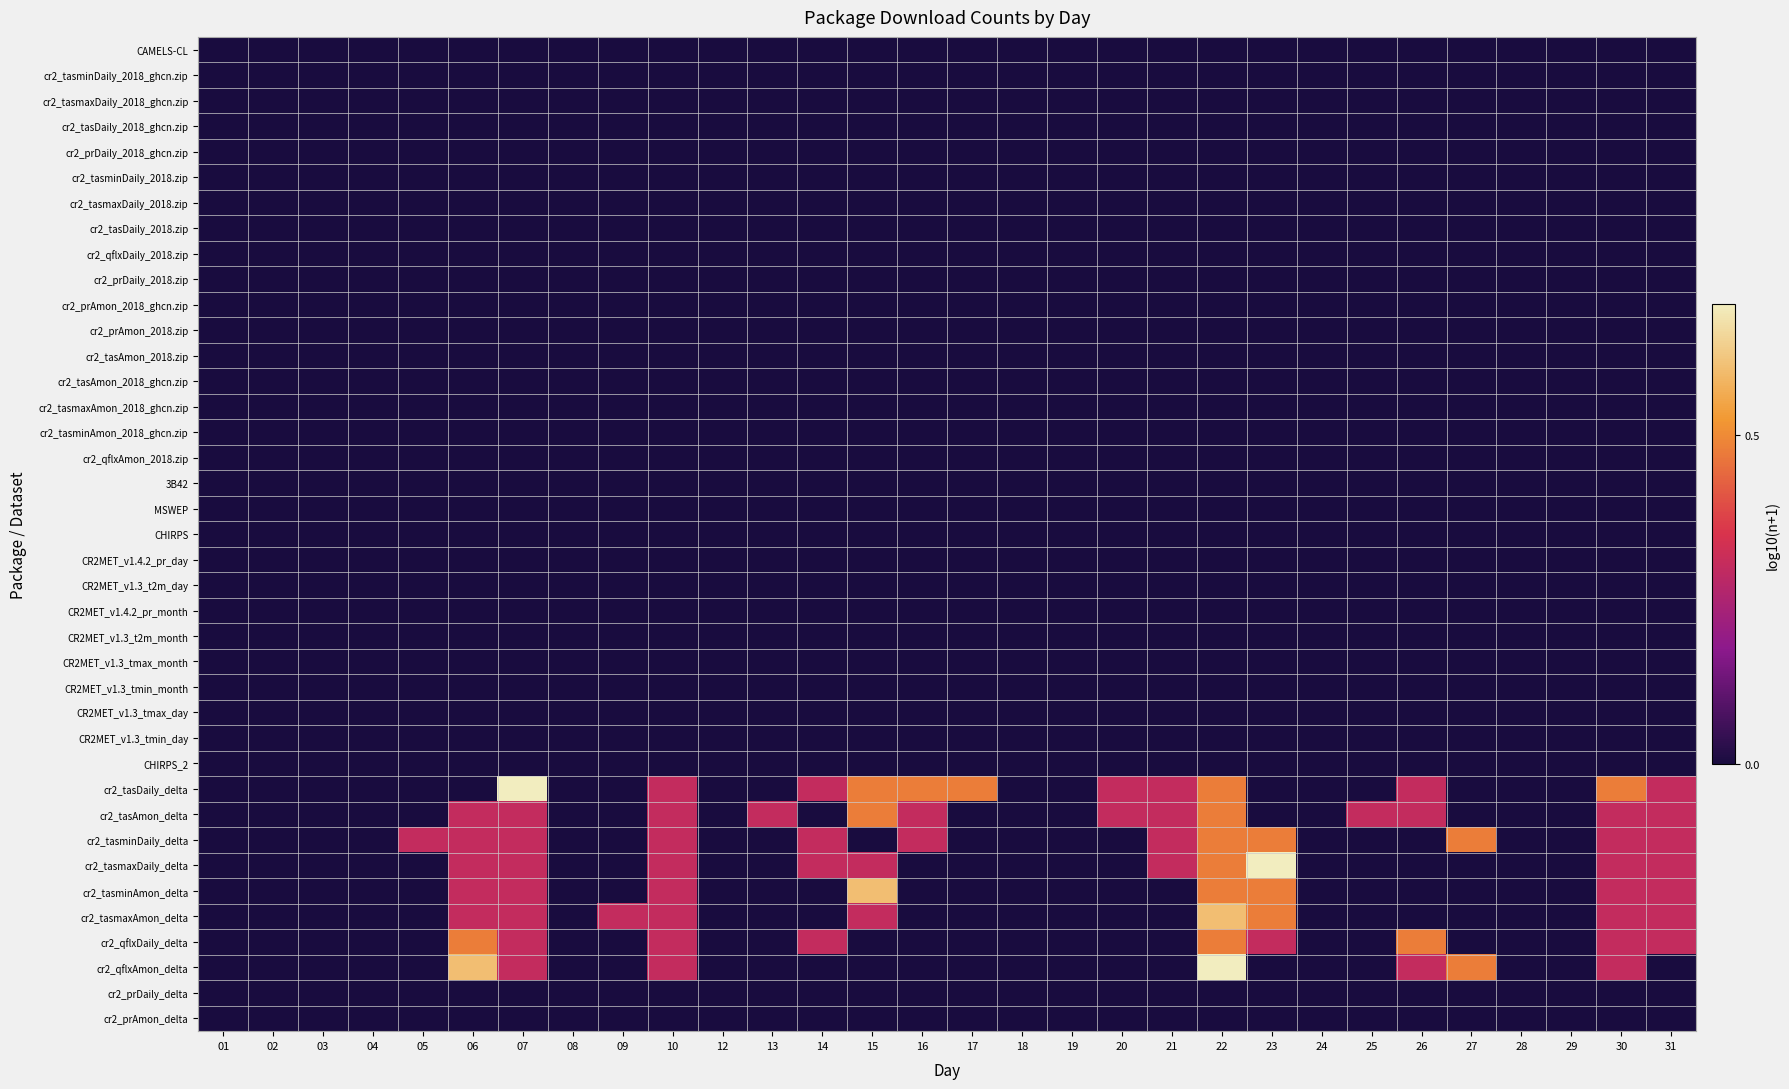

Reading right to left, transcribe all the data shown in this chart.

CAMELS-CL: 31=0.0	30=0.0	29=0.0	28=0.0	27=0.0	26=0.0	25=0.0	24=0.0	23=0.0	22=0.0	21=0.0	20=0.0	19=0.0	18=0.0	17=0.0	16=0.0	15=0.0	14=0.0	13=0.0	12=0.0	10=0.0	09=0.0	08=0.0	07=0.0	06=0.0	05=0.0	04=0.0	03=0.0	02=0.0	01=0.0
cr2_tasminDaily_2018_ghcn.zip: 31=0.0	30=0.0	29=0.0	28=0.0	27=0.0	26=0.0	25=0.0	24=0.0	23=0.0	22=0.0	21=0.0	20=0.0	19=0.0	18=0.0	17=0.0	16=0.0	15=0.0	14=0.0	13=0.0	12=0.0	10=0.0	09=0.0	08=0.0	07=0.0	06=0.0	05=0.0	04=0.0	03=0.0	02=0.0	01=0.0
cr2_tasmaxDaily_2018_ghcn.zip: 31=0.0	30=0.0	29=0.0	28=0.0	27=0.0	26=0.0	25=0.0	24=0.0	23=0.0	22=0.0	21=0.0	20=0.0	19=0.0	18=0.0	17=0.0	16=0.0	15=0.0	14=0.0	13=0.0	12=0.0	10=0.0	09=0.0	08=0.0	07=0.0	06=0.0	05=0.0	04=0.0	03=0.0	02=0.0	01=0.0
cr2_tasDaily_2018_ghcn.zip: 31=0.0	30=0.0	29=0.0	28=0.0	27=0.0	26=0.0	25=0.0	24=0.0	23=0.0	22=0.0	21=0.0	20=0.0	19=0.0	18=0.0	17=0.0	16=0.0	15=0.0	14=0.0	13=0.0	12=0.0	10=0.0	09=0.0	08=0.0	07=0.0	06=0.0	05=0.0	04=0.0	03=0.0	02=0.0	01=0.0
cr2_prDaily_2018_ghcn.zip: 31=0.0	30=0.0	29=0.0	28=0.0	27=0.0	26=0.0	25=0.0	24=0.0	23=0.0	22=0.0	21=0.0	20=0.0	19=0.0	18=0.0	17=0.0	16=0.0	15=0.0	14=0.0	13=0.0	12=0.0	10=0.0	09=0.0	08=0.0	07=0.0	06=0.0	05=0.0	04=0.0	03=0.0	02=0.0	01=0.0
cr2_tasminDaily_2018.zip: 31=0.0	30=0.0	29=0.0	28=0.0	27=0.0	26=0.0	25=0.0	24=0.0	23=0.0	22=0.0	21=0.0	20=0.0	19=0.0	18=0.0	17=0.0	16=0.0	15=0.0	14=0.0	13=0.0	12=0.0	10=0.0	09=0.0	08=0.0	07=0.0	06=0.0	05=0.0	04=0.0	03=0.0	02=0.0	01=0.0
cr2_tasmaxDaily_2018.zip: 31=0.0	30=0.0	29=0.0	28=0.0	27=0.0	26=0.0	25=0.0	24=0.0	23=0.0	22=0.0	21=0.0	20=0.0	19=0.0	18=0.0	17=0.0	16=0.0	15=0.0	14=0.0	13=0.0	12=0.0	10=0.0	09=0.0	08=0.0	07=0.0	06=0.0	05=0.0	04=0.0	03=0.0	02=0.0	01=0.0
cr2_tasDaily_2018.zip: 31=0.0	30=0.0	29=0.0	28=0.0	27=0.0	26=0.0	25=0.0	24=0.0	23=0.0	22=0.0	21=0.0	20=0.0	19=0.0	18=0.0	17=0.0	16=0.0	15=0.0	14=0.0	13=0.0	12=0.0	10=0.0	09=0.0	08=0.0	07=0.0	06=0.0	05=0.0	04=0.0	03=0.0	02=0.0	01=0.0
cr2_qflxDaily_2018.zip: 31=0.0	30=0.0	29=0.0	28=0.0	27=0.0	26=0.0	25=0.0	24=0.0	23=0.0	22=0.0	21=0.0	20=0.0	19=0.0	18=0.0	17=0.0	16=0.0	15=0.0	14=0.0	13=0.0	12=0.0	10=0.0	09=0.0	08=0.0	07=0.0	06=0.0	05=0.0	04=0.0	03=0.0	02=0.0	01=0.0
cr2_prDaily_2018.zip: 31=0.0	30=0.0	29=0.0	28=0.0	27=0.0	26=0.0	25=0.0	24=0.0	23=0.0	22=0.0	21=0.0	20=0.0	19=0.0	18=0.0	17=0.0	16=0.0	15=0.0	14=0.0	13=0.0	12=0.0	10=0.0	09=0.0	08=0.0	07=0.0	06=0.0	05=0.0	04=0.0	03=0.0	02=0.0	01=0.0
cr2_prAmon_2018_ghcn.zip: 31=0.0	30=0.0	29=0.0	28=0.0	27=0.0	26=0.0	25=0.0	24=0.0	23=0.0	22=0.0	21=0.0	20=0.0	19=0.0	18=0.0	17=0.0	16=0.0	15=0.0	14=0.0	13=0.0	12=0.0	10=0.0	09=0.0	08=0.0	07=0.0	06=0.0	05=0.0	04=0.0	03=0.0	02=0.0	01=0.0
cr2_prAmon_2018.zip: 31=0.0	30=0.0	29=0.0	28=0.0	27=0.0	26=0.0	25=0.0	24=0.0	23=0.0	22=0.0	21=0.0	20=0.0	19=0.0	18=0.0	17=0.0	16=0.0	15=0.0	14=0.0	13=0.0	12=0.0	10=0.0	09=0.0	08=0.0	07=0.0	06=0.0	05=0.0	04=0.0	03=0.0	02=0.0	01=0.0
cr2_tasAmon_2018.zip: 31=0.0	30=0.0	29=0.0	28=0.0	27=0.0	26=0.0	25=0.0	24=0.0	23=0.0	22=0.0	21=0.0	20=0.0	19=0.0	18=0.0	17=0.0	16=0.0	15=0.0	14=0.0	13=0.0	12=0.0	10=0.0	09=0.0	08=0.0	07=0.0	06=0.0	05=0.0	04=0.0	03=0.0	02=0.0	01=0.0
cr2_tasAmon_2018_ghcn.zip: 31=0.0	30=0.0	29=0.0	28=0.0	27=0.0	26=0.0	25=0.0	24=0.0	23=0.0	22=0.0	21=0.0	20=0.0	19=0.0	18=0.0	17=0.0	16=0.0	15=0.0	14=0.0	13=0.0	12=0.0	10=0.0	09=0.0	08=0.0	07=0.0	06=0.0	05=0.0	04=0.0	03=0.0	02=0.0	01=0.0
cr2_tasmaxAmon_2018_ghcn.zip: 31=0.0	30=0.0	29=0.0	28=0.0	27=0.0	26=0.0	25=0.0	24=0.0	23=0.0	22=0.0	21=0.0	20=0.0	19=0.0	18=0.0	17=0.0	16=0.0	15=0.0	14=0.0	13=0.0	12=0.0	10=0.0	09=0.0	08=0.0	07=0.0	06=0.0	05=0.0	04=0.0	03=0.0	02=0.0	01=0.0
cr2_tasminAmon_2018_ghcn.zip: 31=0.0	30=0.0	29=0.0	28=0.0	27=0.0	26=0.0	25=0.0	24=0.0	23=0.0	22=0.0	21=0.0	20=0.0	19=0.0	18=0.0	17=0.0	16=0.0	15=0.0	14=0.0	13=0.0	12=0.0	10=0.0	09=0.0	08=0.0	07=0.0	06=0.0	05=0.0	04=0.0	03=0.0	02=0.0	01=0.0
cr2_qflxAmon_2018.zip: 31=0.0	30=0.0	29=0.0	28=0.0	27=0.0	26=0.0	25=0.0	24=0.0	23=0.0	22=0.0	21=0.0	20=0.0	19=0.0	18=0.0	17=0.0	16=0.0	15=0.0	14=0.0	13=0.0	12=0.0	10=0.0	09=0.0	08=0.0	07=0.0	06=0.0	05=0.0	04=0.0	03=0.0	02=0.0	01=0.0
3B42: 31=0.0	30=0.0	29=0.0	28=0.0	27=0.0	26=0.0	25=0.0	24=0.0	23=0.0	22=0.0	21=0.0	20=0.0	19=0.0	18=0.0	17=0.0	16=0.0	15=0.0	14=0.0	13=0.0	12=0.0	10=0.0	09=0.0	08=0.0	07=0.0	06=0.0	05=0.0	04=0.0	03=0.0	02=0.0	01=0.0
MSWEP: 31=0.0	30=0.0	29=0.0	28=0.0	27=0.0	26=0.0	25=0.0	24=0.0	23=0.0	22=0.0	21=0.0	20=0.0	19=0.0	18=0.0	17=0.0	16=0.0	15=0.0	14=0.0	13=0.0	12=0.0	10=0.0	09=0.0	08=0.0	07=0.0	06=0.0	05=0.0	04=0.0	03=0.0	02=0.0	01=0.0
CHIRPS: 31=0.0	30=0.0	29=0.0	28=0.0	27=0.0	26=0.0	25=0.0	24=0.0	23=0.0	22=0.0	21=0.0	20=0.0	19=0.0	18=0.0	17=0.0	16=0.0	15=0.0	14=0.0	13=0.0	12=0.0	10=0.0	09=0.0	08=0.0	07=0.0	06=0.0	05=0.0	04=0.0	03=0.0	02=0.0	01=0.0
CR2MET_v1.4.2_pr_day: 31=0.0	30=0.0	29=0.0	28=0.0	27=0.0	26=0.0	25=0.0	24=0.0	23=0.0	22=0.0	21=0.0	20=0.0	19=0.0	18=0.0	17=0.0	16=0.0	15=0.0	14=0.0	13=0.0	12=0.0	10=0.0	09=0.0	08=0.0	07=0.0	06=0.0	05=0.0	04=0.0	03=0.0	02=0.0	01=0.0
CR2MET_v1.3_t2m_day: 31=0.0	30=0.0	29=0.0	28=0.0	27=0.0	26=0.0	25=0.0	24=0.0	23=0.0	22=0.0	21=0.0	20=0.0	19=0.0	18=0.0	17=0.0	16=0.0	15=0.0	14=0.0	13=0.0	12=0.0	10=0.0	09=0.0	08=0.0	07=0.0	06=0.0	05=0.0	04=0.0	03=0.0	02=0.0	01=0.0
CR2MET_v1.4.2_pr_month: 31=0.0	30=0.0	29=0.0	28=0.0	27=0.0	26=0.0	25=0.0	24=0.0	23=0.0	22=0.0	21=0.0	20=0.0	19=0.0	18=0.0	17=0.0	16=0.0	15=0.0	14=0.0	13=0.0	12=0.0	10=0.0	09=0.0	08=0.0	07=0.0	06=0.0	05=0.0	04=0.0	03=0.0	02=0.0	01=0.0
CR2MET_v1.3_t2m_month: 31=0.0	30=0.0	29=0.0	28=0.0	27=0.0	26=0.0	25=0.0	24=0.0	23=0.0	22=0.0	21=0.0	20=0.0	19=0.0	18=0.0	17=0.0	16=0.0	15=0.0	14=0.0	13=0.0	12=0.0	10=0.0	09=0.0	08=0.0	07=0.0	06=0.0	05=0.0	04=0.0	03=0.0	02=0.0	01=0.0
CR2MET_v1.3_tmax_month: 31=0.0	30=0.0	29=0.0	28=0.0	27=0.0	26=0.0	25=0.0	24=0.0	23=0.0	22=0.0	21=0.0	20=0.0	19=0.0	18=0.0	17=0.0	16=0.0	15=0.0	14=0.0	13=0.0	12=0.0	10=0.0	09=0.0	08=0.0	07=0.0	06=0.0	05=0.0	04=0.0	03=0.0	02=0.0	01=0.0
CR2MET_v1.3_tmin_month: 31=0.0	30=0.0	29=0.0	28=0.0	27=0.0	26=0.0	25=0.0	24=0.0	23=0.0	22=0.0	21=0.0	20=0.0	19=0.0	18=0.0	17=0.0	16=0.0	15=0.0	14=0.0	13=0.0	12=0.0	10=0.0	09=0.0	08=0.0	07=0.0	06=0.0	05=0.0	04=0.0	03=0.0	02=0.0	01=0.0
CR2MET_v1.3_tmax_day: 31=0.0	30=0.0	29=0.0	28=0.0	27=0.0	26=0.0	25=0.0	24=0.0	23=0.0	22=0.0	21=0.0	20=0.0	19=0.0	18=0.0	17=0.0	16=0.0	15=0.0	14=0.0	13=0.0	12=0.0	10=0.0	09=0.0	08=0.0	07=0.0	06=0.0	05=0.0	04=0.0	03=0.0	02=0.0	01=0.0
CR2MET_v1.3_tmin_day: 31=0.0	30=0.0	29=0.0	28=0.0	27=0.0	26=0.0	25=0.0	24=0.0	23=0.0	22=0.0	21=0.0	20=0.0	19=0.0	18=0.0	17=0.0	16=0.0	15=0.0	14=0.0	13=0.0	12=0.0	10=0.0	09=0.0	08=0.0	07=0.0	06=0.0	05=0.0	04=0.0	03=0.0	02=0.0	01=0.0
CHIRPS_2: 31=0.0	30=0.0	29=0.0	28=0.0	27=0.0	26=0.0	25=0.0	24=0.0	23=0.0	22=0.0	21=0.0	20=0.0	19=0.0	18=0.0	17=0.0	16=0.0	15=0.0	14=0.0	13=0.0	12=0.0	10=0.0	09=0.0	08=0.0	07=0.0	06=0.0	05=0.0	04=0.0	03=0.0	02=0.0	01=0.0
cr2_tasDaily_delta: 31=0.3	30=0.5	29=0.0	28=0.0	27=0.0	26=0.3	25=0.0	24=0.0	23=0.0	22=0.5	21=0.3	20=0.3	19=0.0	18=0.0	17=0.5	16=0.5	15=0.5	14=0.3	13=0.0	12=0.0	10=0.3	09=0.0	08=0.0	07=0.7	06=0.0	05=0.0	04=0.0	03=0.0	02=0.0	01=0.0
cr2_tasAmon_delta: 31=0.3	30=0.3	29=0.0	28=0.0	27=0.0	26=0.3	25=0.3	24=0.0	23=0.0	22=0.5	21=0.3	20=0.3	19=0.0	18=0.0	17=0.0	16=0.3	15=0.5	14=0.0	13=0.3	12=0.0	10=0.3	09=0.0	08=0.0	07=0.3	06=0.3	05=0.0	04=0.0	03=0.0	02=0.0	01=0.0
cr2_tasminDaily_delta: 31=0.3	30=0.3	29=0.0	28=0.0	27=0.5	26=0.0	25=0.0	24=0.0	23=0.5	22=0.5	21=0.3	20=0.0	19=0.0	18=0.0	17=0.0	16=0.3	15=0.0	14=0.3	13=0.0	12=0.0	10=0.3	09=0.0	08=0.0	07=0.3	06=0.3	05=0.3	04=0.0	03=0.0	02=0.0	01=0.0
cr2_tasmaxDaily_delta: 31=0.3	30=0.3	29=0.0	28=0.0	27=0.0	26=0.0	25=0.0	24=0.0	23=0.7	22=0.5	21=0.3	20=0.0	19=0.0	18=0.0	17=0.0	16=0.0	15=0.3	14=0.3	13=0.0	12=0.0	10=0.3	09=0.0	08=0.0	07=0.3	06=0.3	05=0.0	04=0.0	03=0.0	02=0.0	01=0.0
cr2_tasminAmon_delta: 31=0.3	30=0.3	29=0.0	28=0.0	27=0.0	26=0.0	25=0.0	24=0.0	23=0.5	22=0.5	21=0.0	20=0.0	19=0.0	18=0.0	17=0.0	16=0.0	15=0.6	14=0.0	13=0.0	12=0.0	10=0.3	09=0.0	08=0.0	07=0.3	06=0.3	05=0.0	04=0.0	03=0.0	02=0.0	01=0.0
cr2_tasmaxAmon_delta: 31=0.3	30=0.3	29=0.0	28=0.0	27=0.0	26=0.0	25=0.0	24=0.0	23=0.5	22=0.6	21=0.0	20=0.0	19=0.0	18=0.0	17=0.0	16=0.0	15=0.3	14=0.0	13=0.0	12=0.0	10=0.3	09=0.3	08=0.0	07=0.3	06=0.3	05=0.0	04=0.0	03=0.0	02=0.0	01=0.0
cr2_qflxDaily_delta: 31=0.3	30=0.3	29=0.0	28=0.0	27=0.0	26=0.5	25=0.0	24=0.0	23=0.3	22=0.5	21=0.0	20=0.0	19=0.0	18=0.0	17=0.0	16=0.0	15=0.0	14=0.3	13=0.0	12=0.0	10=0.3	09=0.0	08=0.0	07=0.3	06=0.5	05=0.0	04=0.0	03=0.0	02=0.0	01=0.0
cr2_qflxAmon_delta: 31=0.0	30=0.3	29=0.0	28=0.0	27=0.5	26=0.3	25=0.0	24=0.0	23=0.0	22=0.7	21=0.0	20=0.0	19=0.0	18=0.0	17=0.0	16=0.0	15=0.0	14=0.0	13=0.0	12=0.0	10=0.3	09=0.0	08=0.0	07=0.3	06=0.6	05=0.0	04=0.0	03=0.0	02=0.0	01=0.0
cr2_prDaily_delta: 31=0.0	30=0.0	29=0.0	28=0.0	27=0.0	26=0.0	25=0.0	24=0.0	23=0.0	22=0.0	21=0.0	20=0.0	19=0.0	18=0.0	17=0.0	16=0.0	15=0.0	14=0.0	13=0.0	12=0.0	10=0.0	09=0.0	08=0.0	07=0.0	06=0.0	05=0.0	04=0.0	03=0.0	02=0.0	01=0.0
cr2_prAmon_delta: 31=0.0	30=0.0	29=0.0	28=0.0	27=0.0	26=0.0	25=0.0	24=0.0	23=0.0	22=0.0	21=0.0	20=0.0	19=0.0	18=0.0	17=0.0	16=0.0	15=0.0	14=0.0	13=0.0	12=0.0	10=0.0	09=0.0	08=0.0	07=0.0	06=0.0	05=0.0	04=0.0	03=0.0	02=0.0	01=0.0